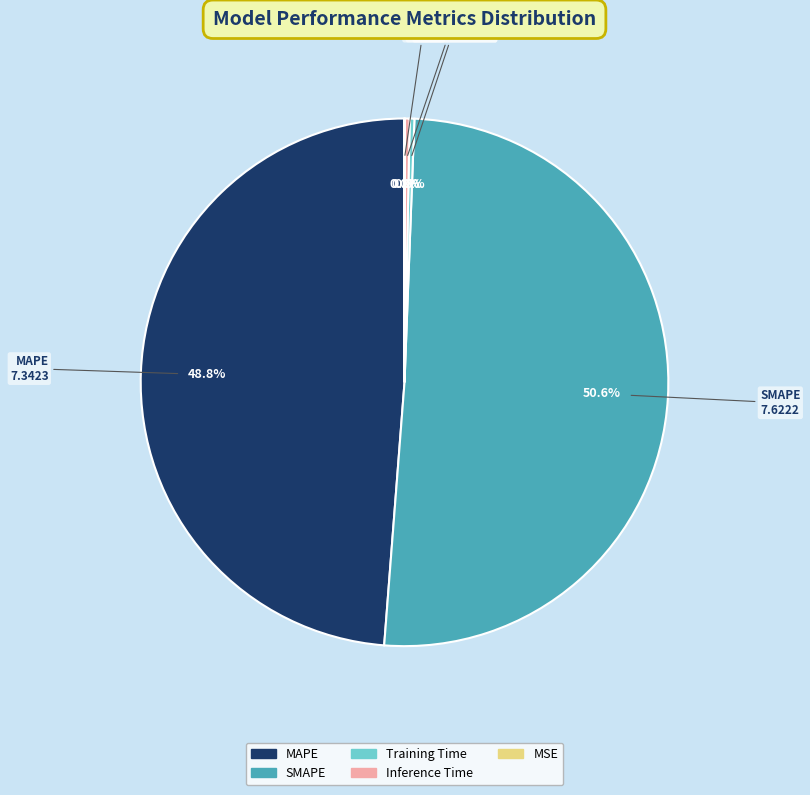

Which slice is the largest?

SMAPE